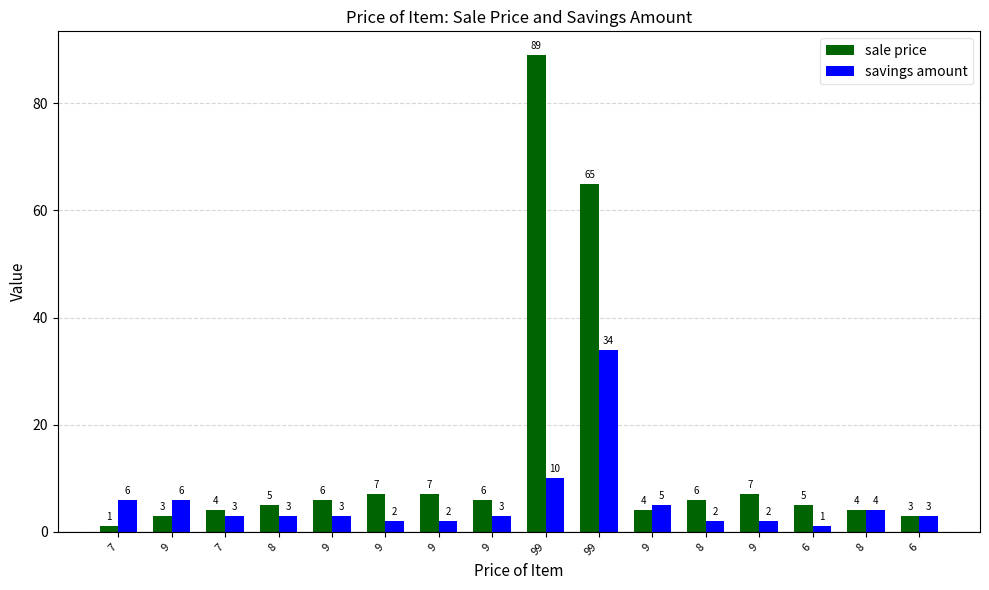

Where does the savings amount series first go above 3?

7